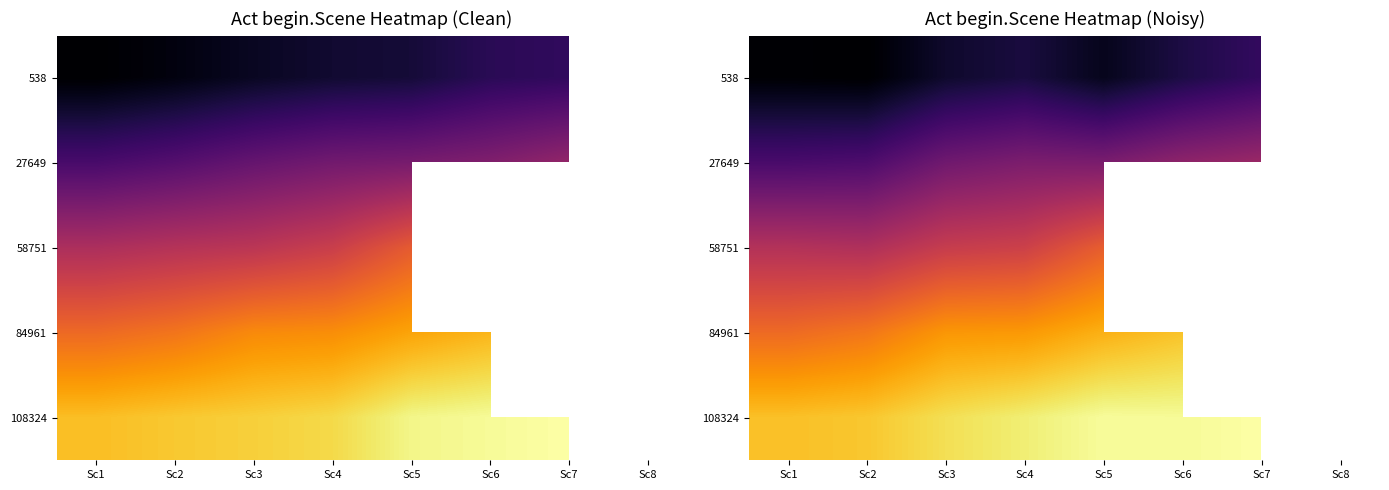

True or false: 58751 has a value of 79811.4 at Sc5.

True